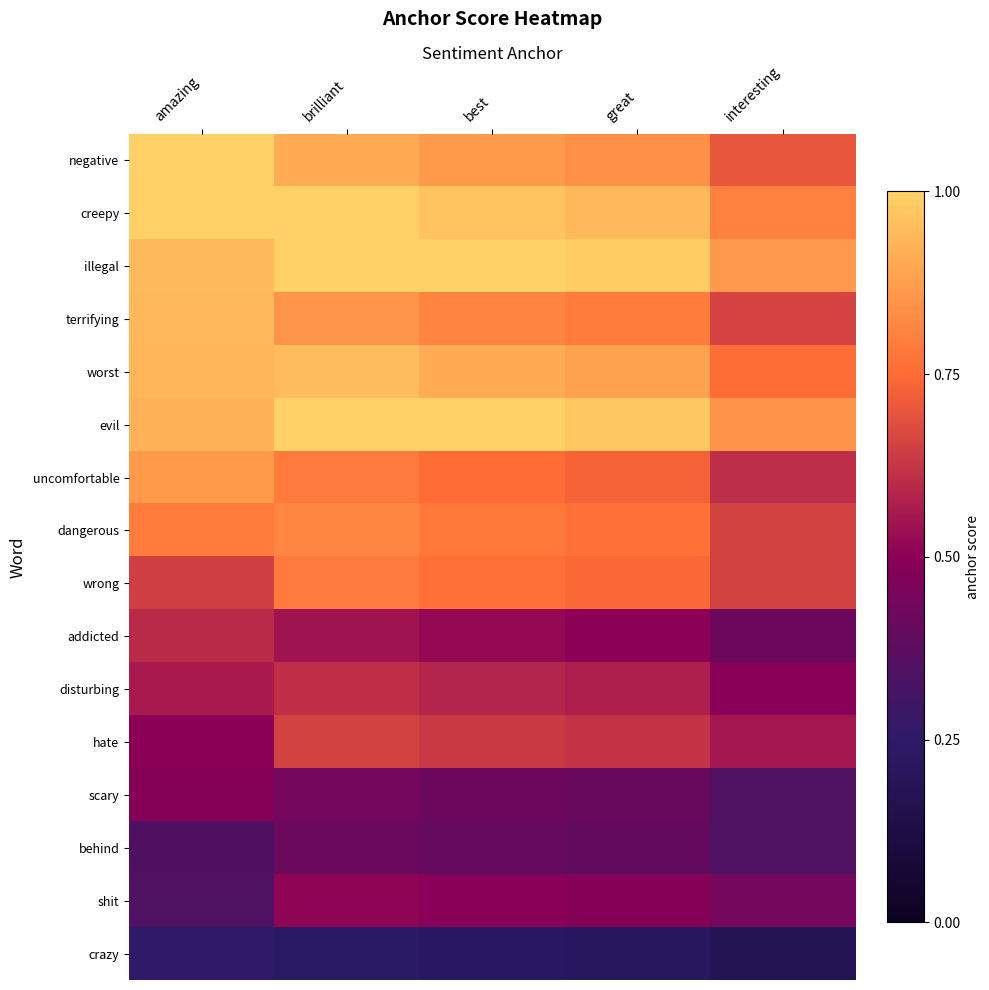

Reading left to right, what are all the values shown in this chart?

negative: amazing=1.0	brilliant=0.9	best=0.9	great=0.8	interesting=0.7
creepy: amazing=1.0	brilliant=1.0	best=1.0	great=0.9	interesting=0.8
illegal: amazing=0.9	brilliant=1.0	best=1.0	great=1.0	interesting=0.9
terrifying: amazing=0.9	brilliant=0.9	best=0.8	great=0.8	interesting=0.7
worst: amazing=0.9	brilliant=0.9	best=0.9	great=0.9	interesting=0.8
evil: amazing=0.9	brilliant=1.0	best=1.0	great=1.0	interesting=0.8
uncomfortable: amazing=0.9	brilliant=0.8	best=0.8	great=0.7	interesting=0.6
dangerous: amazing=0.8	brilliant=0.8	best=0.8	great=0.8	interesting=0.7
wrong: amazing=0.6	brilliant=0.8	best=0.8	great=0.7	interesting=0.7
addicted: amazing=0.6	brilliant=0.5	best=0.5	great=0.5	interesting=0.4
disturbing: amazing=0.6	brilliant=0.6	best=0.6	great=0.6	interesting=0.5
hate: amazing=0.5	brilliant=0.7	best=0.6	great=0.6	interesting=0.6
scary: amazing=0.5	brilliant=0.4	best=0.4	great=0.4	interesting=0.3
behind: amazing=0.3	brilliant=0.4	best=0.4	great=0.4	interesting=0.3
shit: amazing=0.3	brilliant=0.5	best=0.5	great=0.5	interesting=0.4
crazy: amazing=0.3	brilliant=0.2	best=0.2	great=0.2	interesting=0.2